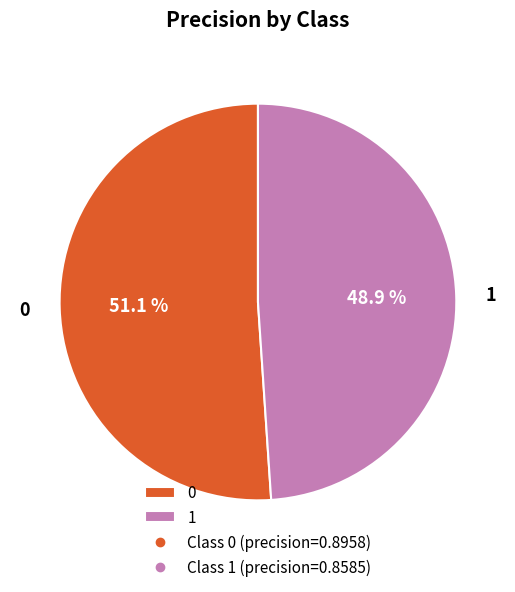

To the nearest percent, what portion does 0 represent?

51%